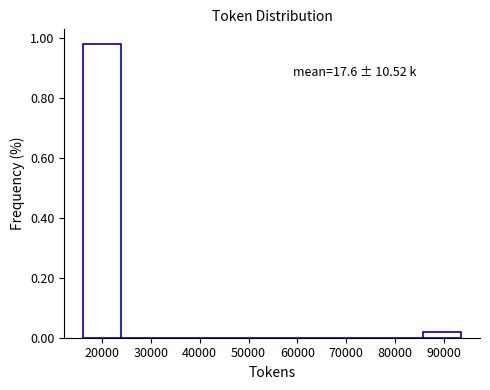

Over which range of the x-axis is the bar tallest?

16000 to 24000